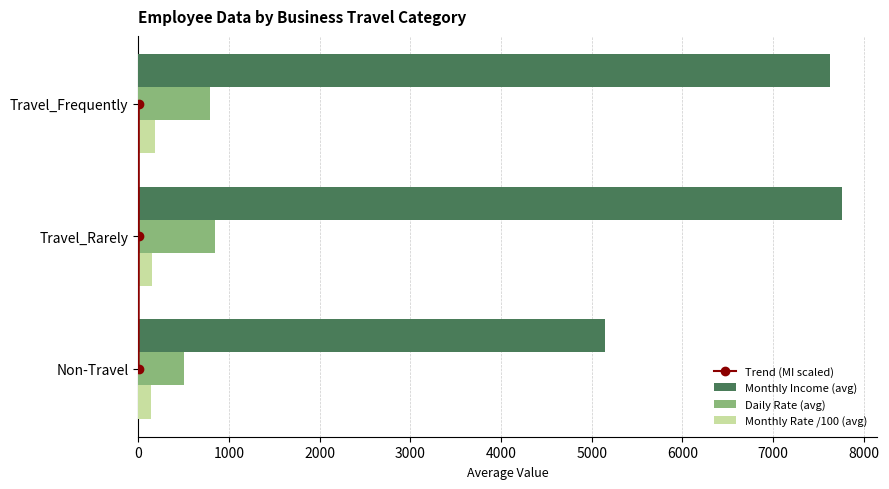

Is the value of Daily Rate (avg) at Non-Travel greater than the value of Monthly Rate /100 (avg) at Non-Travel?

Yes